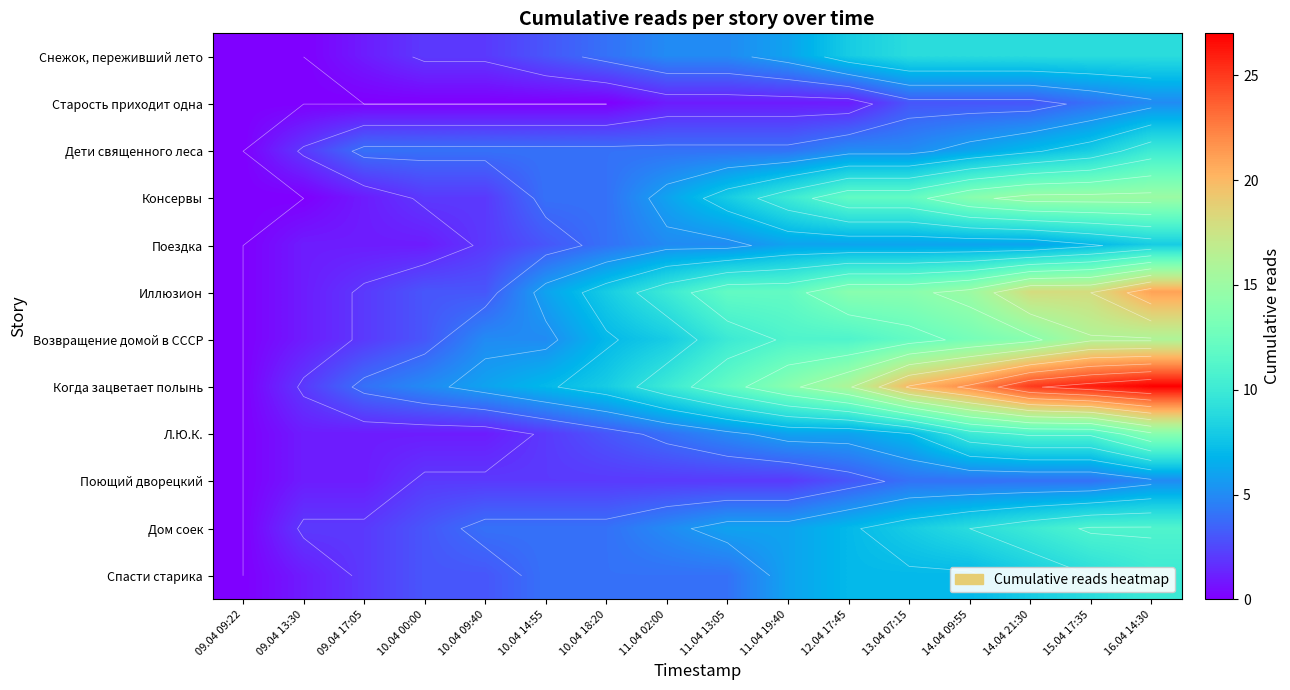

Read the Снежок, переживший лето value at 15.04 17:35.

9